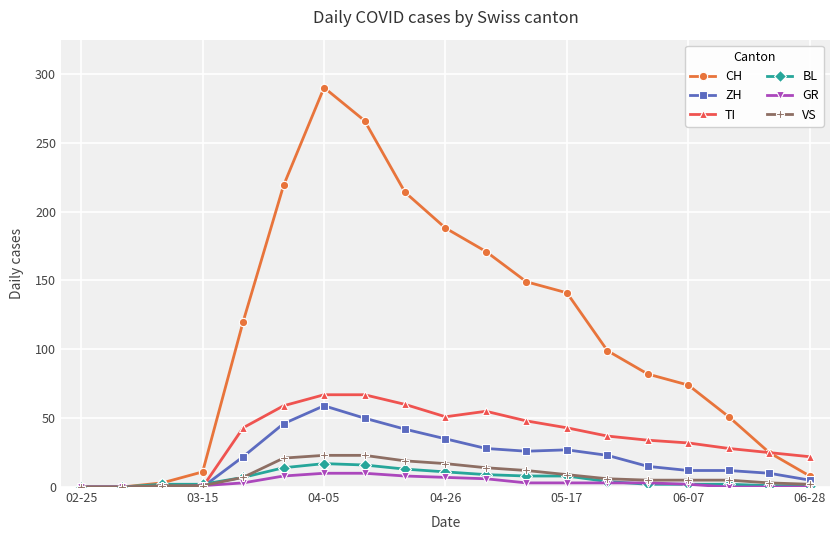

What is the difference between the maximum and minimum values in the TI series?

67